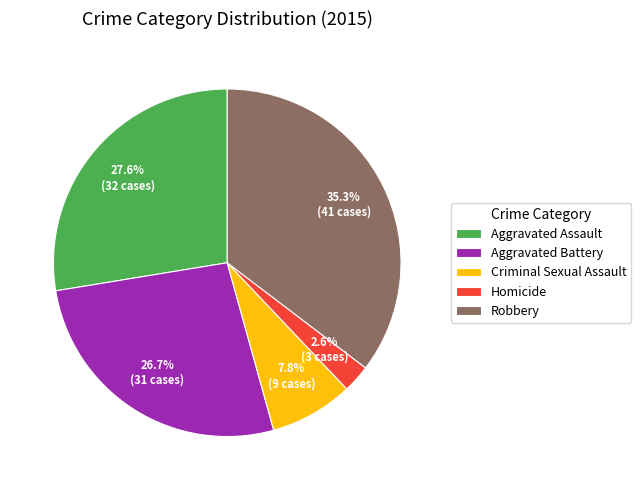

What percentage do Criminal Sexual Assault and Aggravated Battery together represent?

34.5%